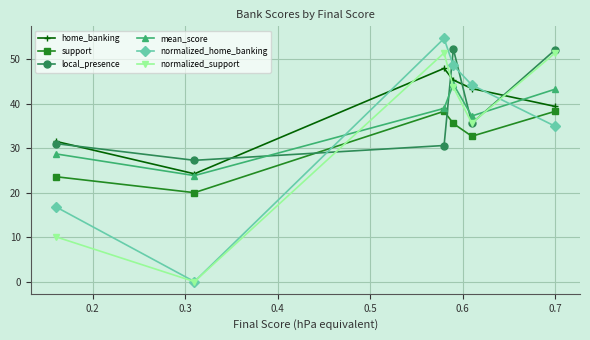

Is this an area chart (filled region under the line)?

No